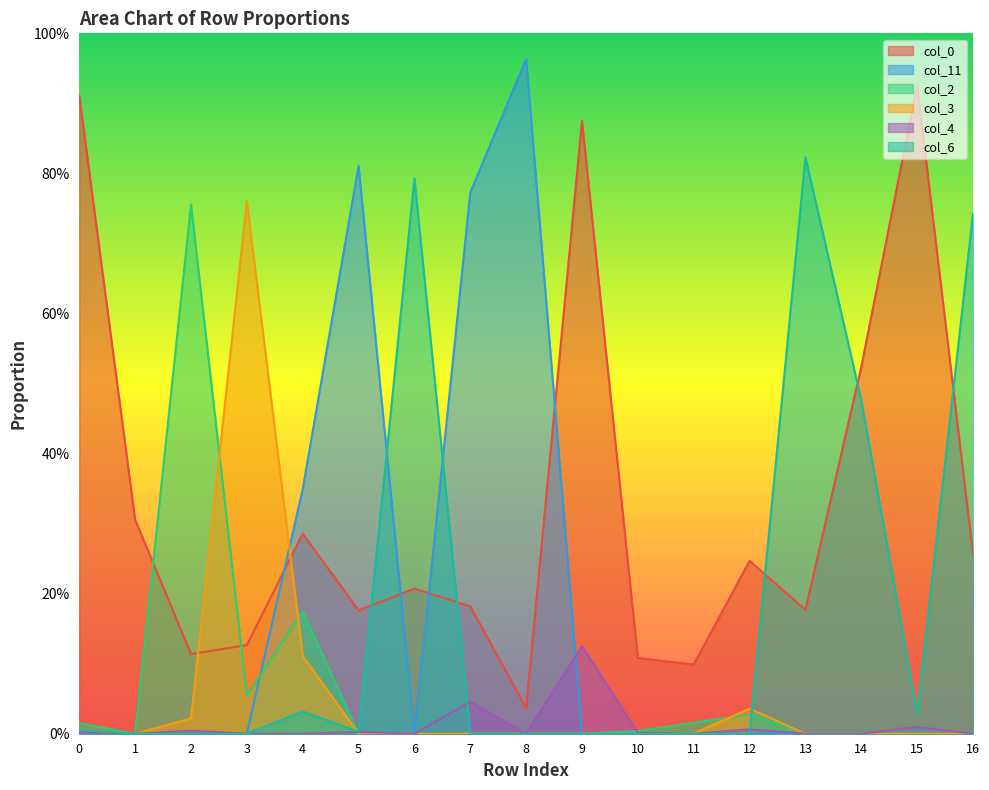

Where is col_3 nearest to the value 0?

1